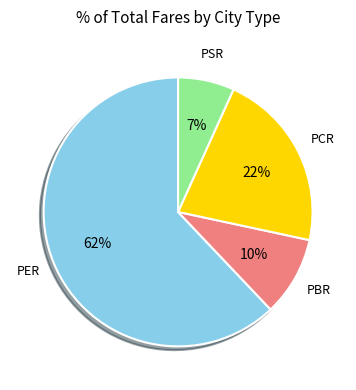

Rank the categories by value from highest to lowest.

PER, PCR, PBR, PSR